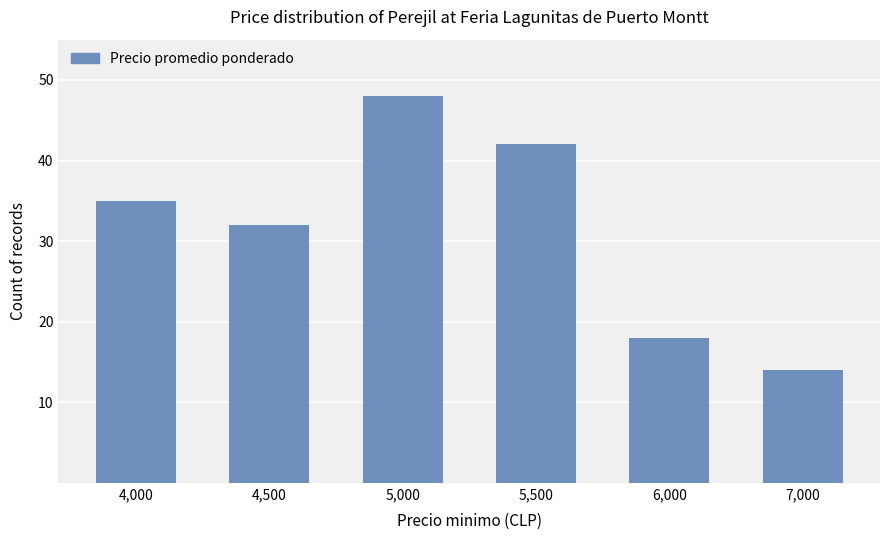

Count the number of data series in this chart.

1